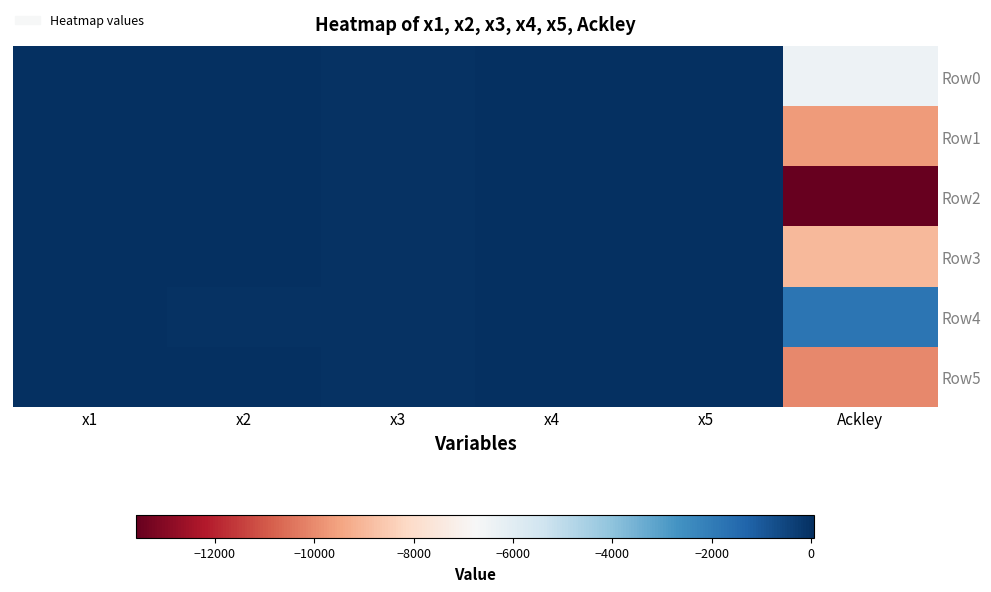

At which category is the sum across all series the highest?

x4